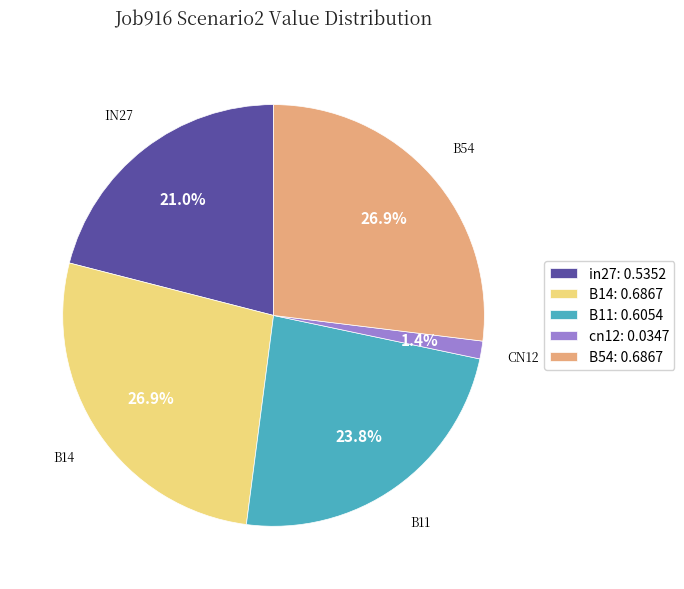

How many slices are in this pie chart?

5